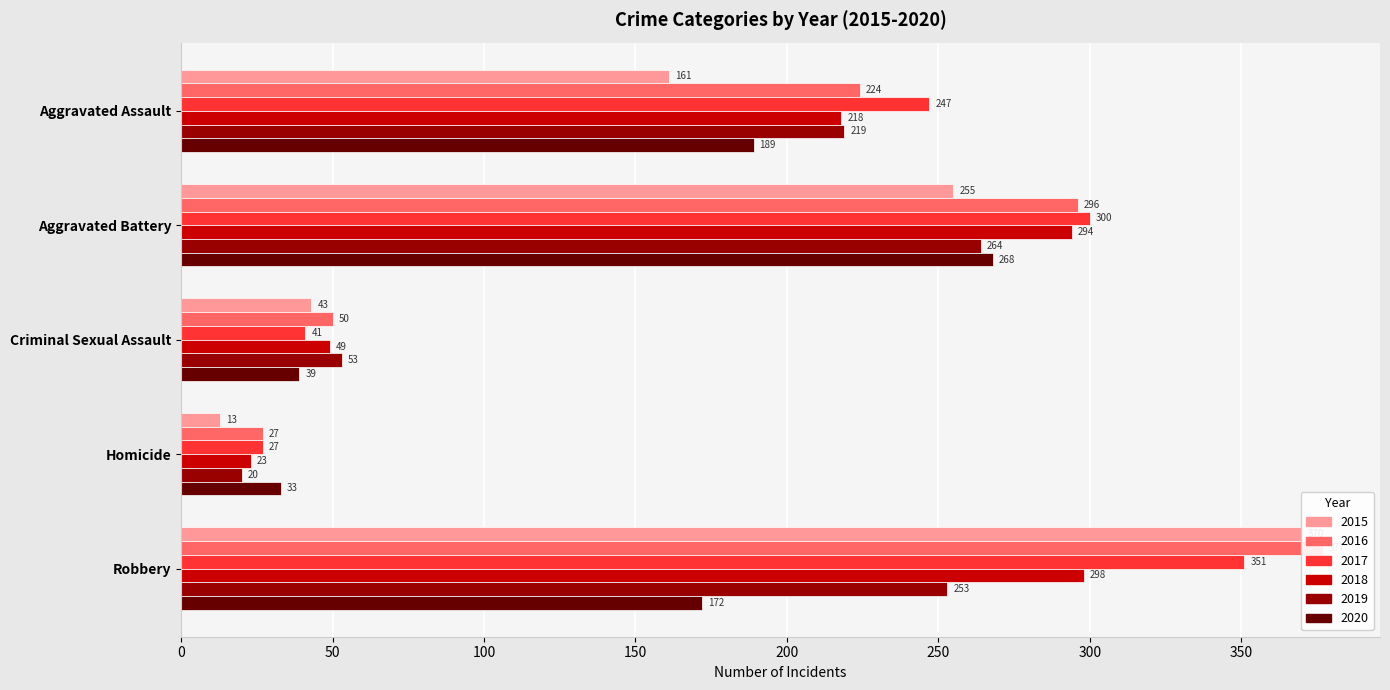

Which series has the largest range (max minus min)?

2015